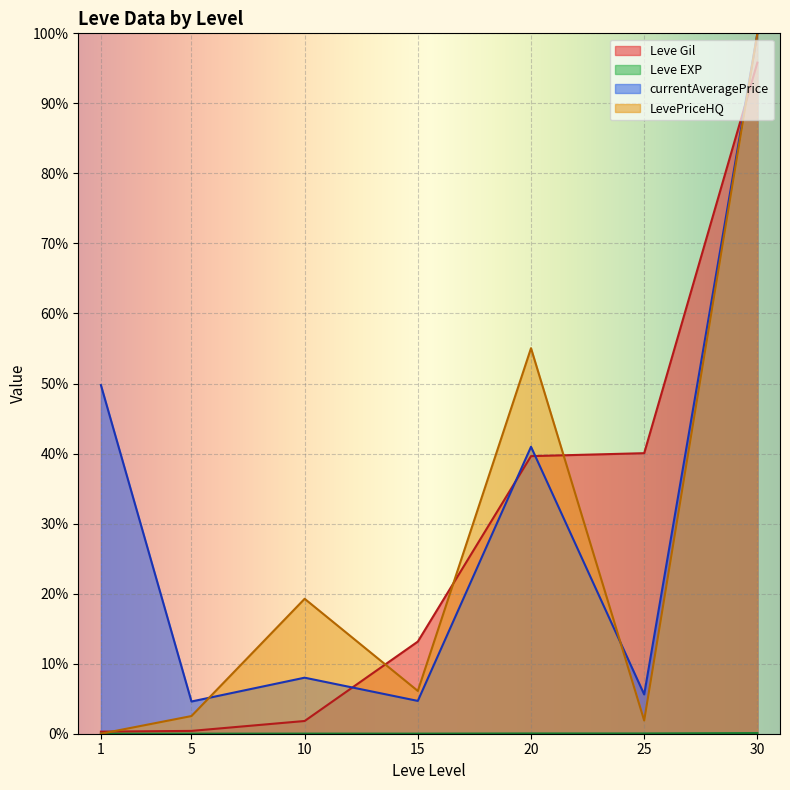

Between which two adjacent categories do Leve EXP and LevePriceHQ first intersect?

1 and 5